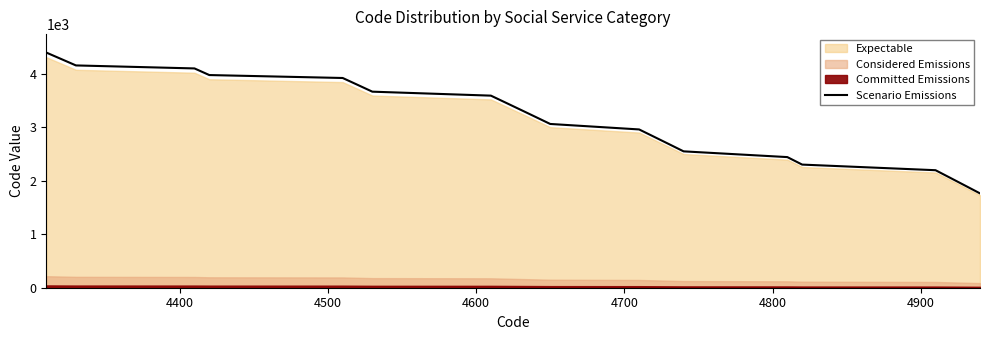

What is the highest value of the Scenario Emissions series?

4396.2